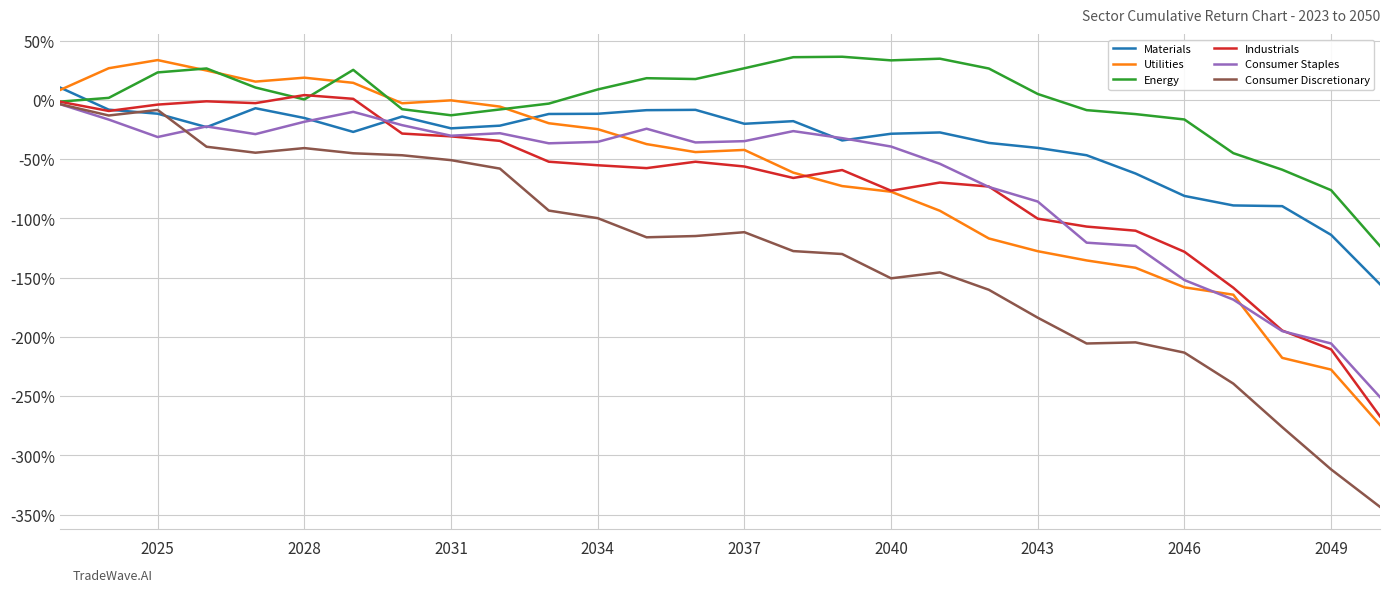

What is the minimum value for Industrials?

-267.0